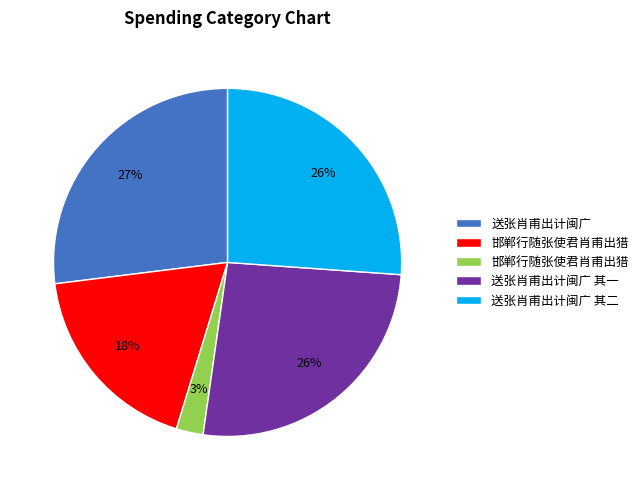

To the nearest percent, what is the difference between the largest and smallest slice percentages?

24%